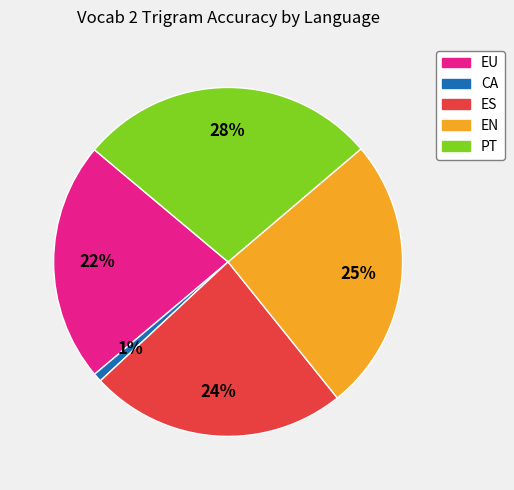

Which has a higher value, EU or CA?

EU